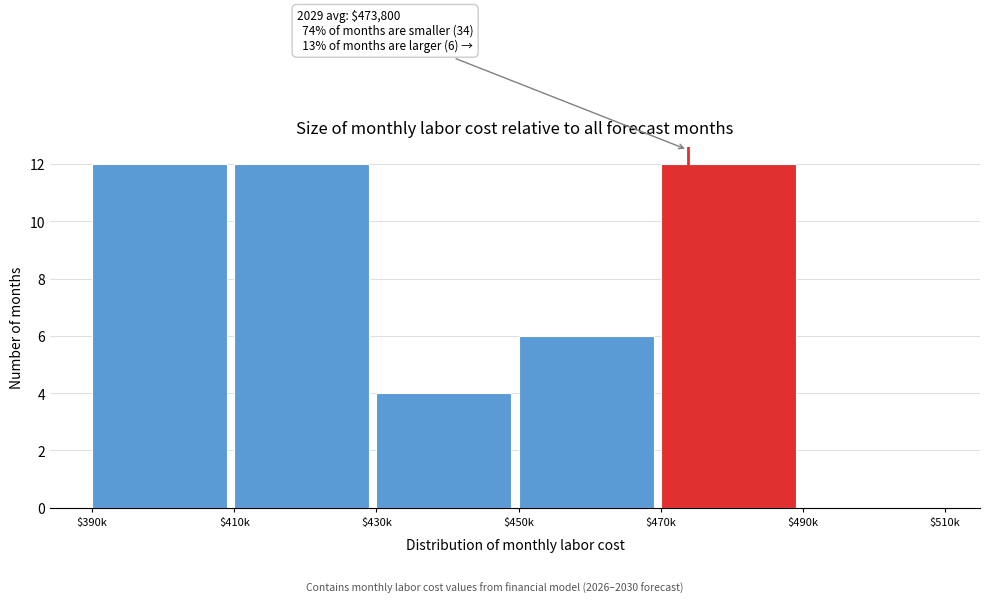

What is the greatest value displayed?

12